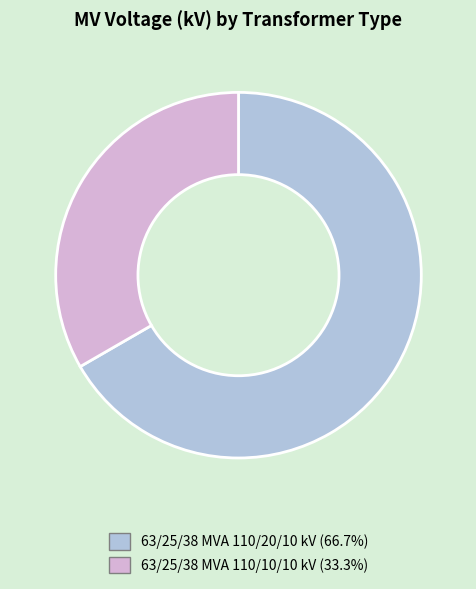

What is the ratio of the value at 63/25/38 MVA 110/20/10 kV to the value at 63/25/38 MVA 110/10/10 kV?

2.0